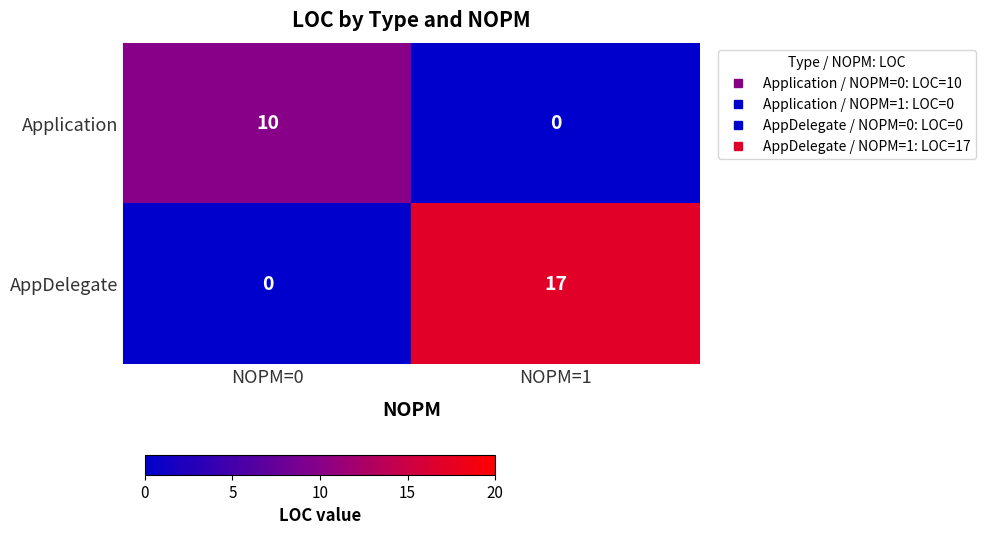

Count the number of data series in this chart.

2